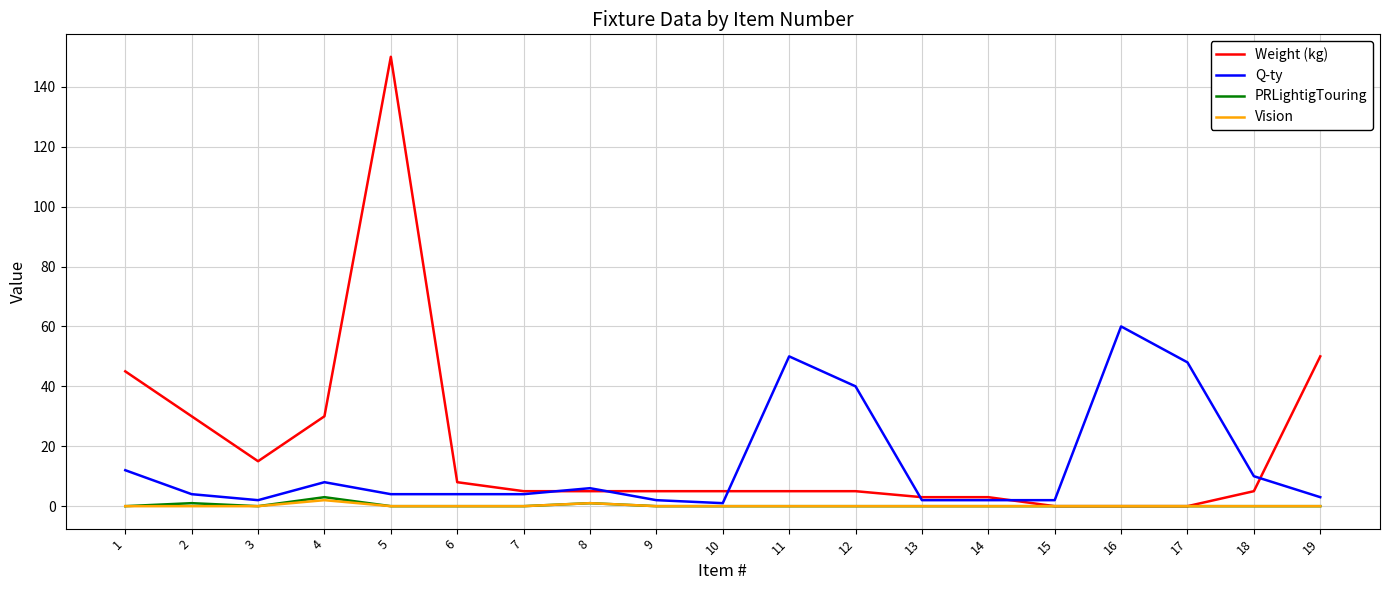

At how many categories does at least one series exceed 81?

1